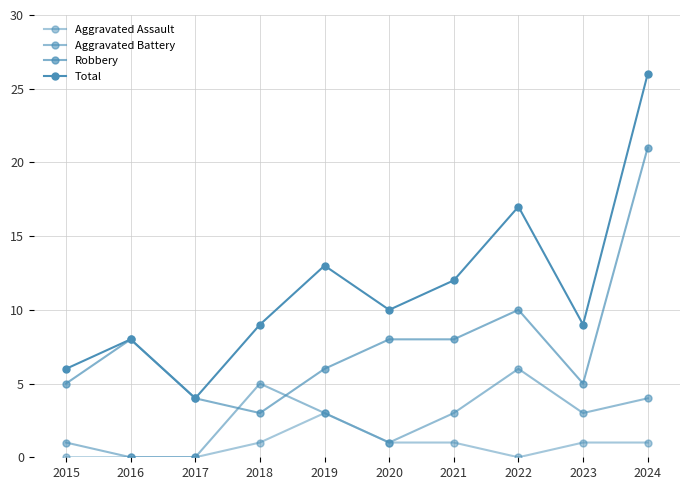

Reading right to left, list all the values displayed in this chart.

Aggravated Assault: 2024=1	2023=1	2022=0	2021=1	2020=1	2019=3	2018=1	2017=0	2016=0	2015=0
Aggravated Battery: 2024=4	2023=3	2022=6	2021=3	2020=1	2019=3	2018=5	2017=0	2016=0	2015=1
Robbery: 2024=21	2023=5	2022=10	2021=8	2020=8	2019=6	2018=3	2017=4	2016=8	2015=5
Total: 2024=26	2023=9	2022=17	2021=12	2020=10	2019=13	2018=9	2017=4	2016=8	2015=6